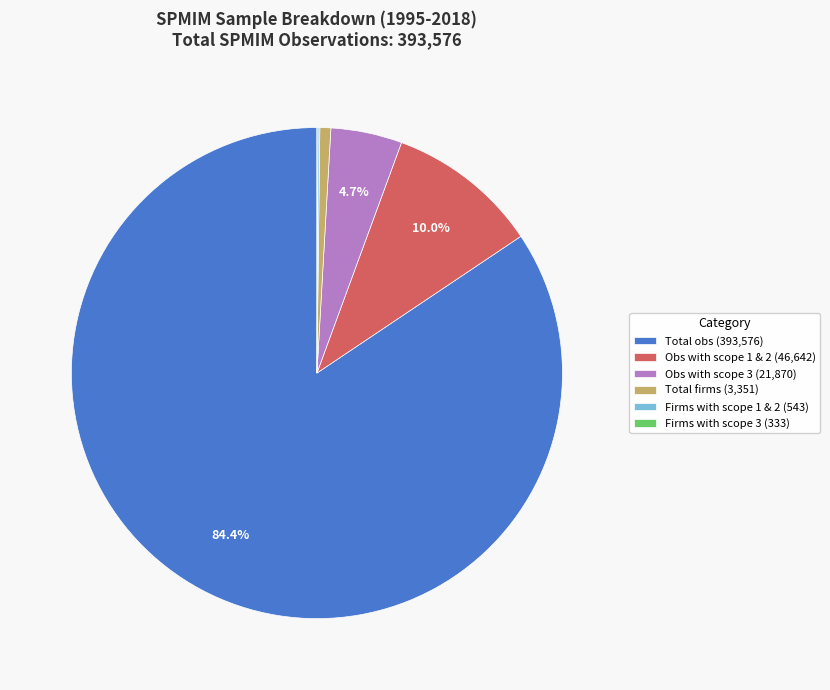

Is there a majority slice in this chart?

Yes